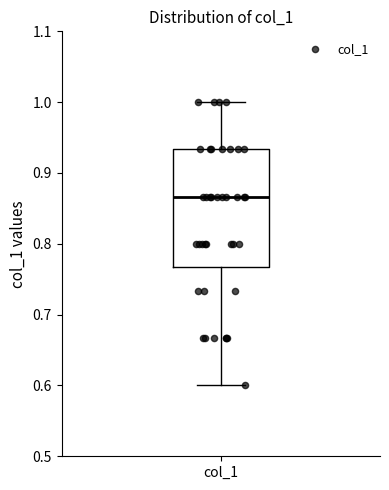

Transcribe this box plot: give where the median line is, the range the box spans, and where the two whiskers end, as read against the y-axis. The values are not printed on the chart, so give them approximately, as read against the axis.

median 0.87, box 0.77 to 0.93, whiskers 0.60 to 1.00